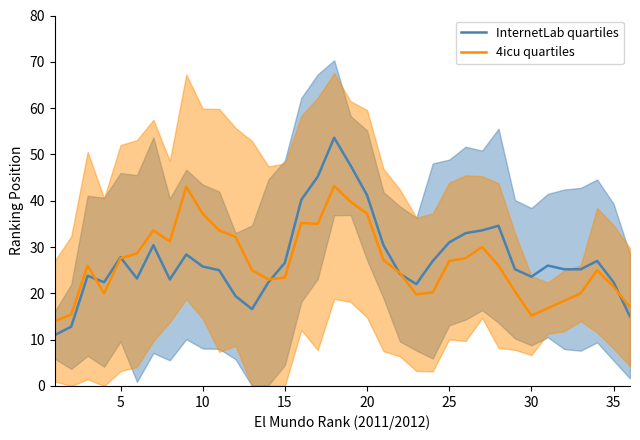

What is the difference between the highest and lowest values at 5?

2.6